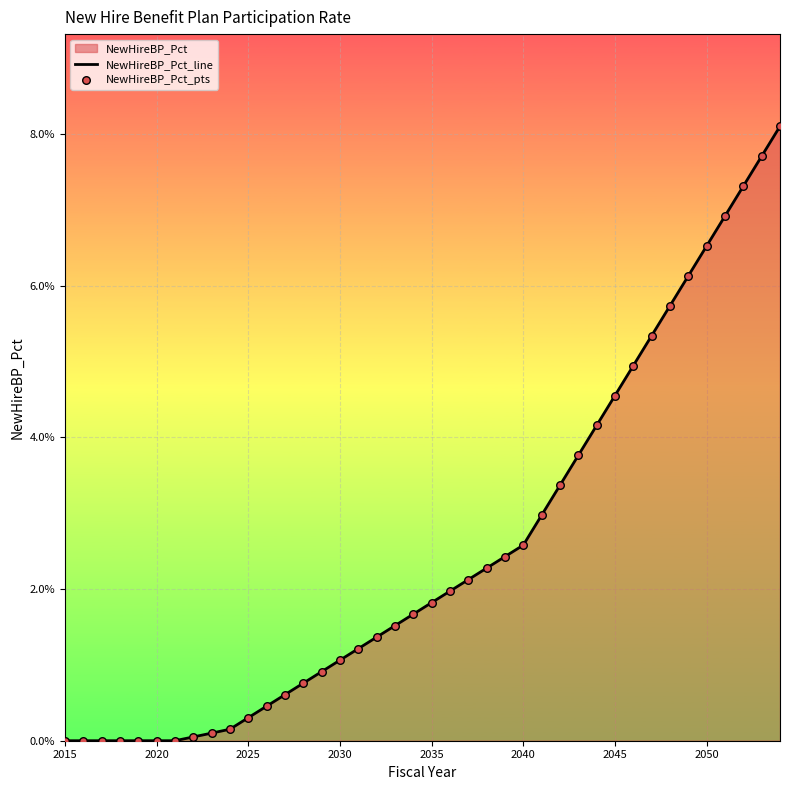

At how many categories does at least one series exceed 0?

33